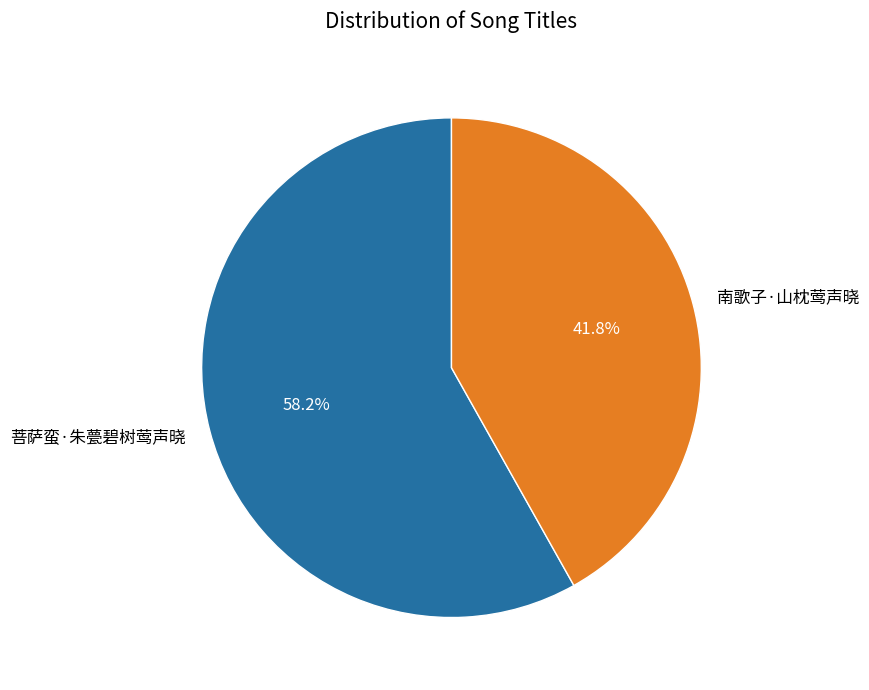

What percentage do 菩萨蛮·朱甍碧树莺声晓 and 南歌子·山枕莺声晓 together represent?

100.0%